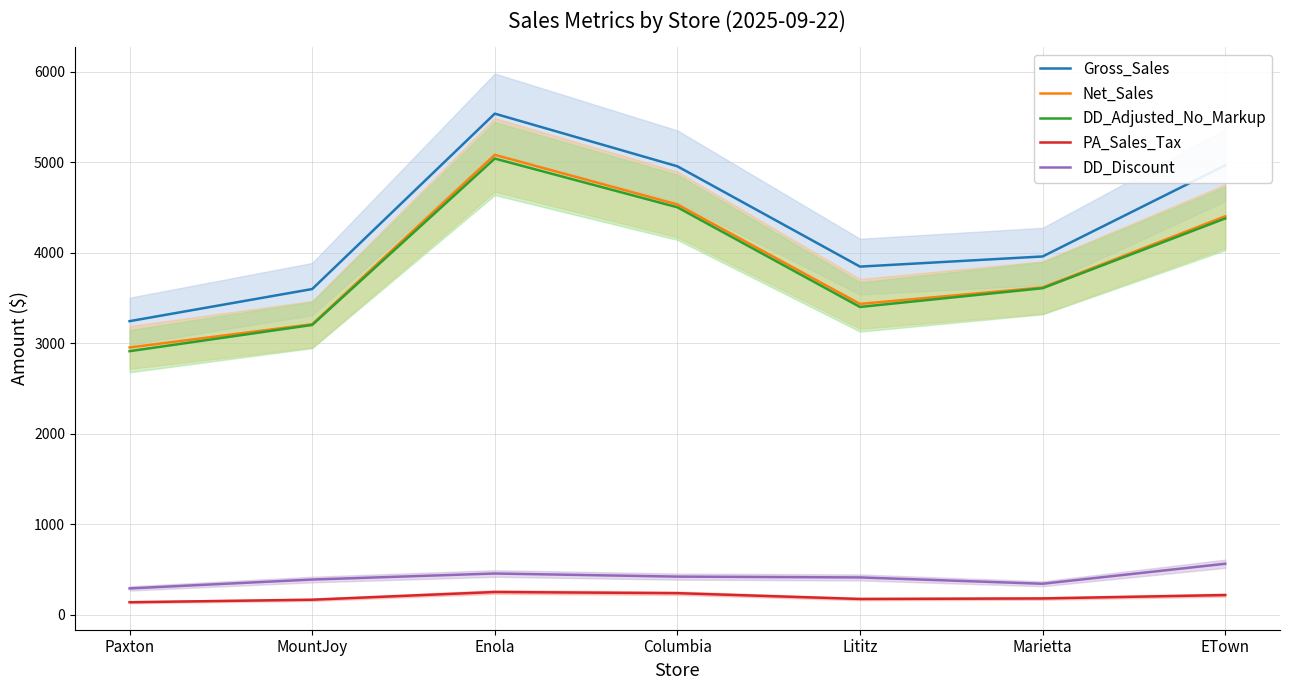

What is the sum of the Gross_Sales values at MountJoy and Lititz?

7444.3